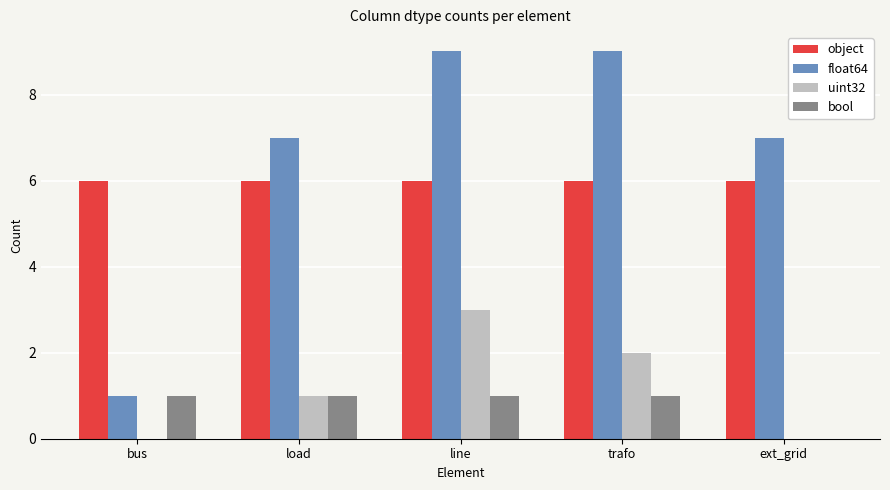

The value of float64 at load is 11. True or false?

False